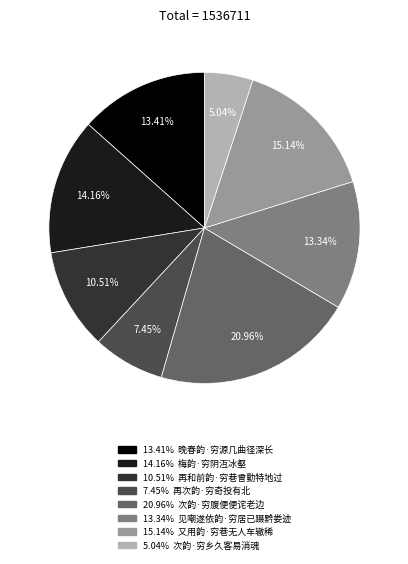

Does any single category account for the majority?

No